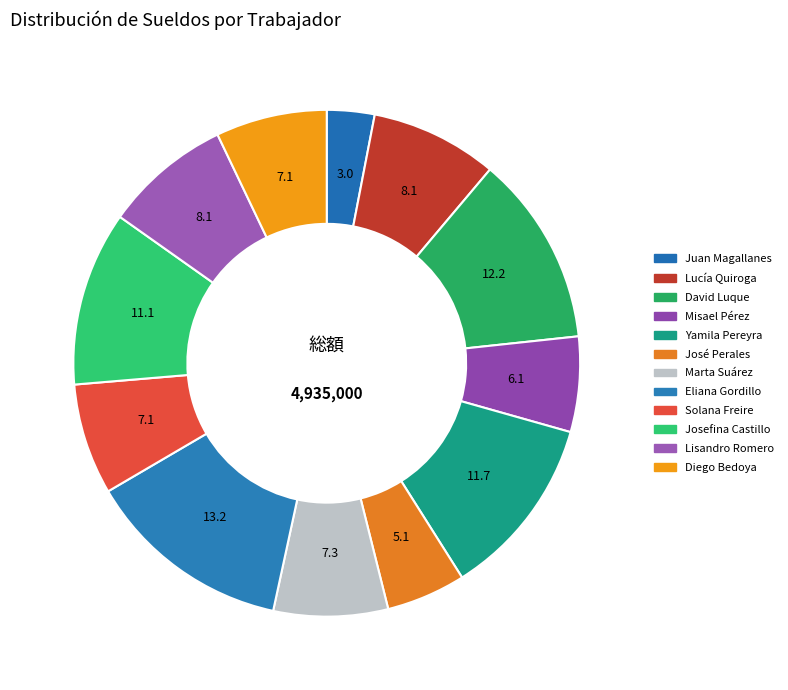

What percentage is the José Perales slice, to the nearest percent?

5%